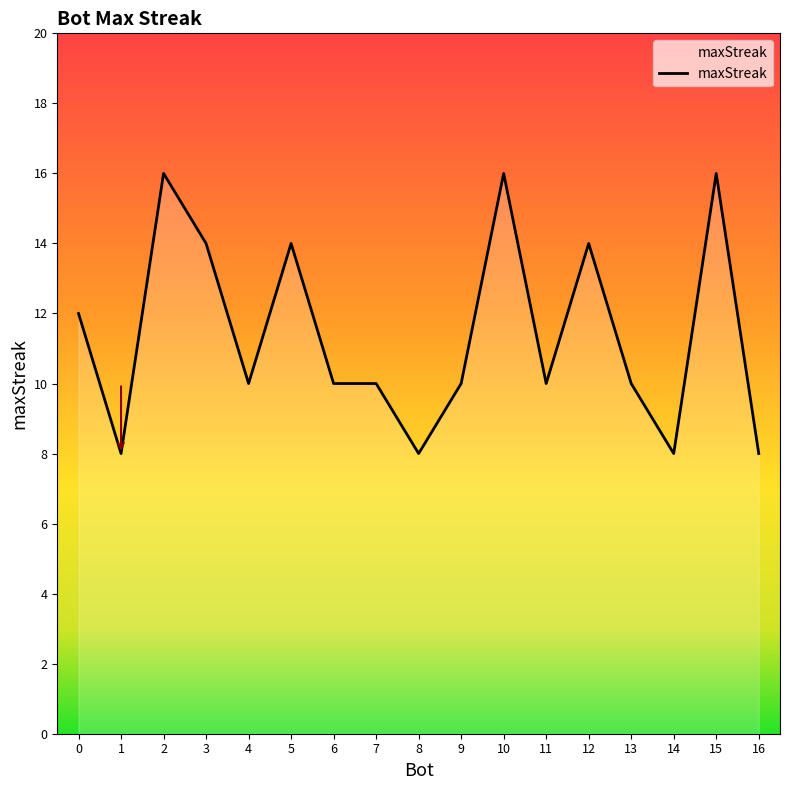

True or false: the data shows 19 at 0.

False